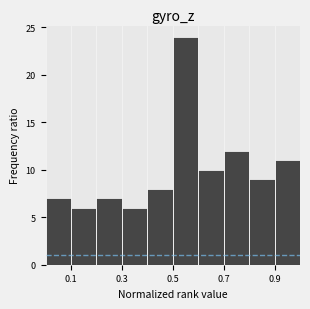

Which range on the x-axis has the tallest bar?

0.5 to 0.6